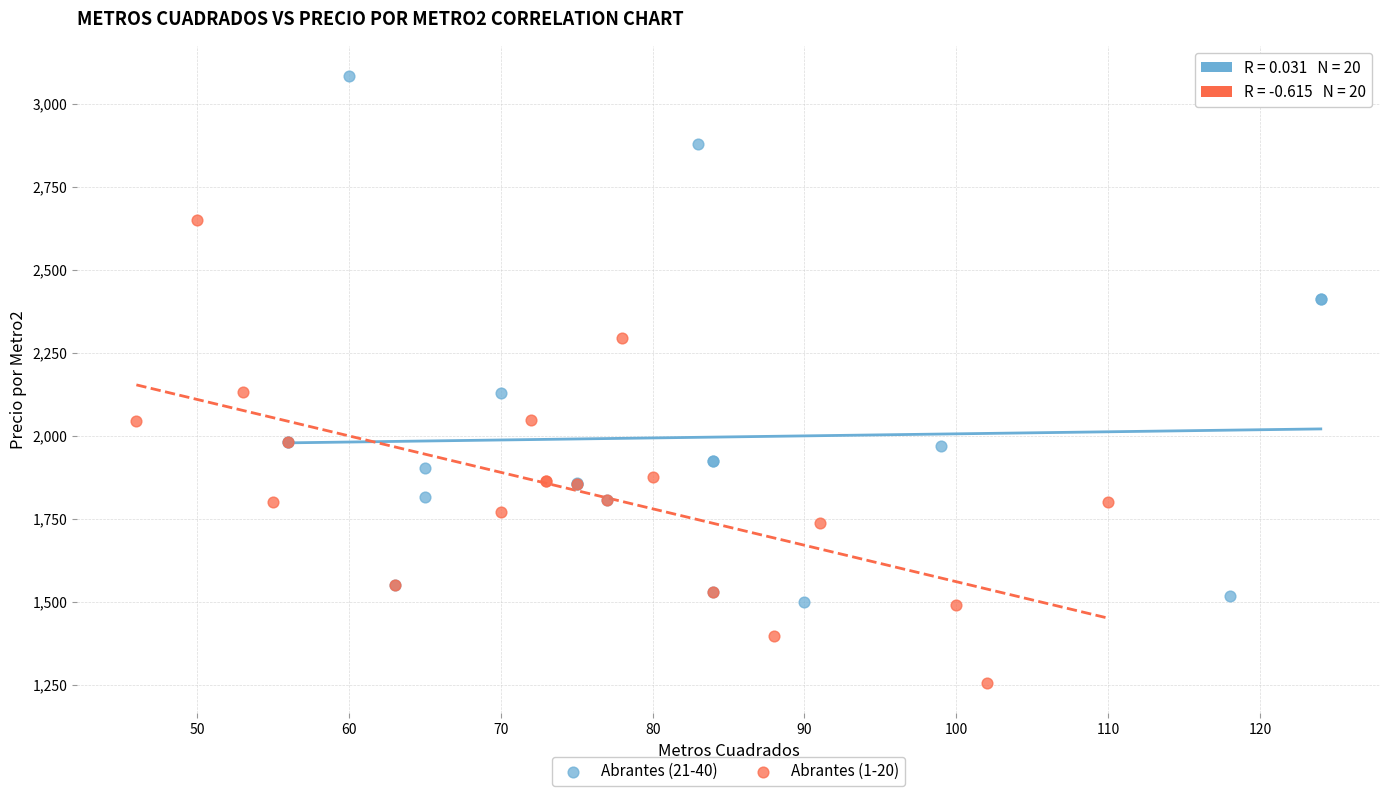

Which series reaches the minimum Y coordinate?

Abrantes (1-20)